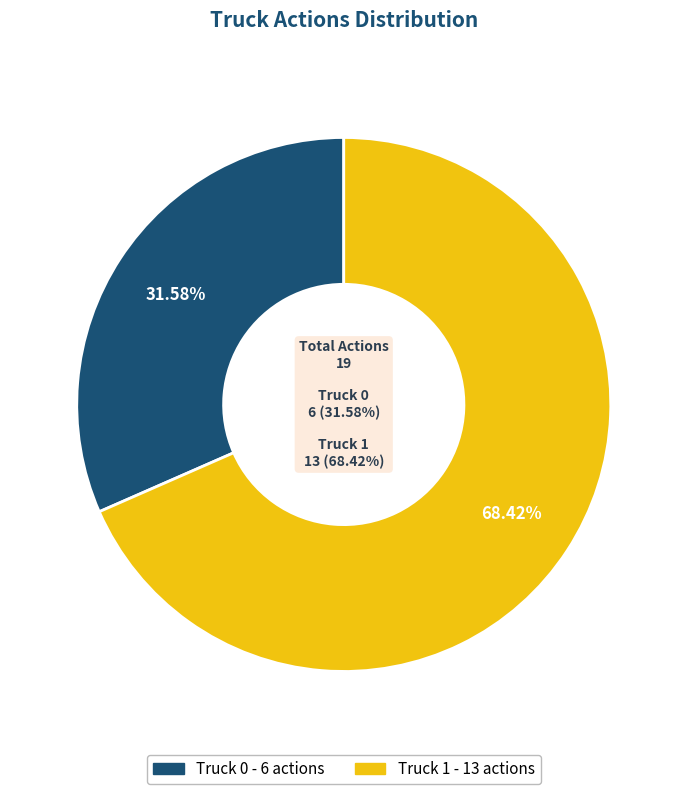

To the nearest percent, what percentage of the pie is Truck 0?

32%